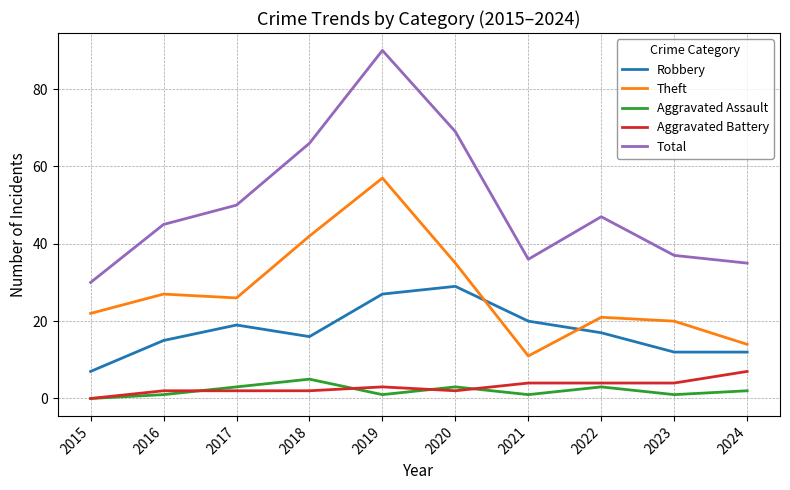

The value of Theft at 2021 is 11. True or false?

True